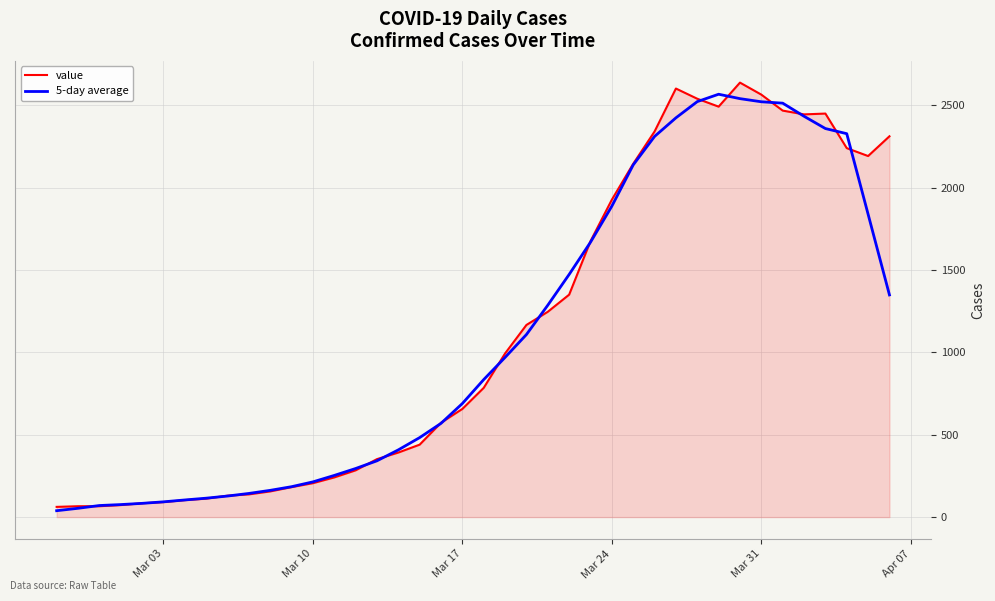

List the series in order of their overall mean, lowest first.

5-day average, value